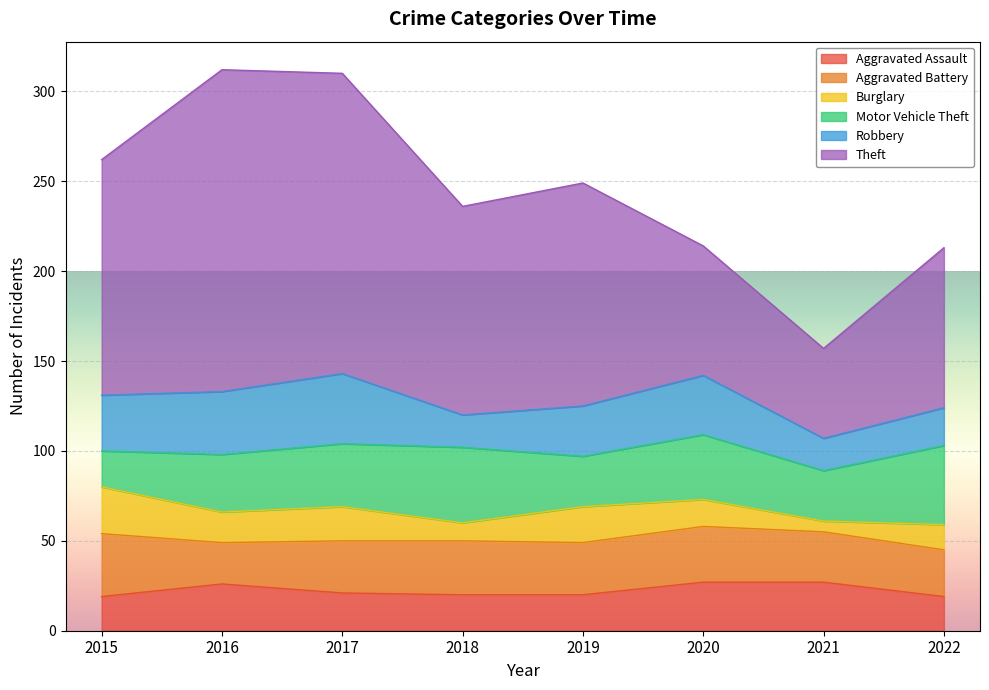

Count the number of data series in this chart.

6